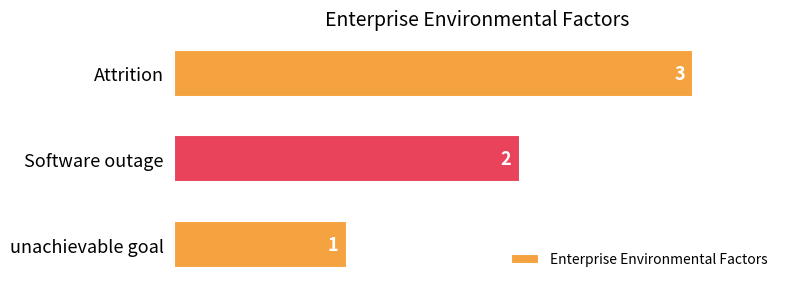

What is the greatest value displayed?

3